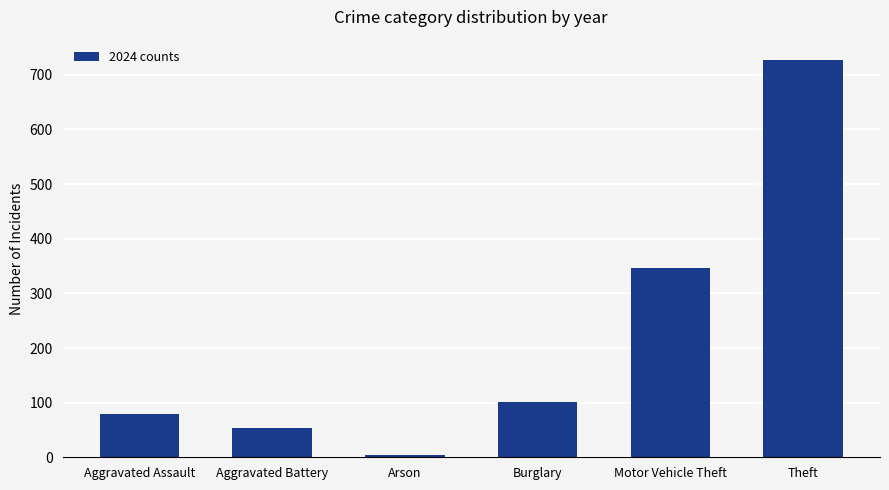

What is the sum of the values at Theft and Motor Vehicle Theft?

1075